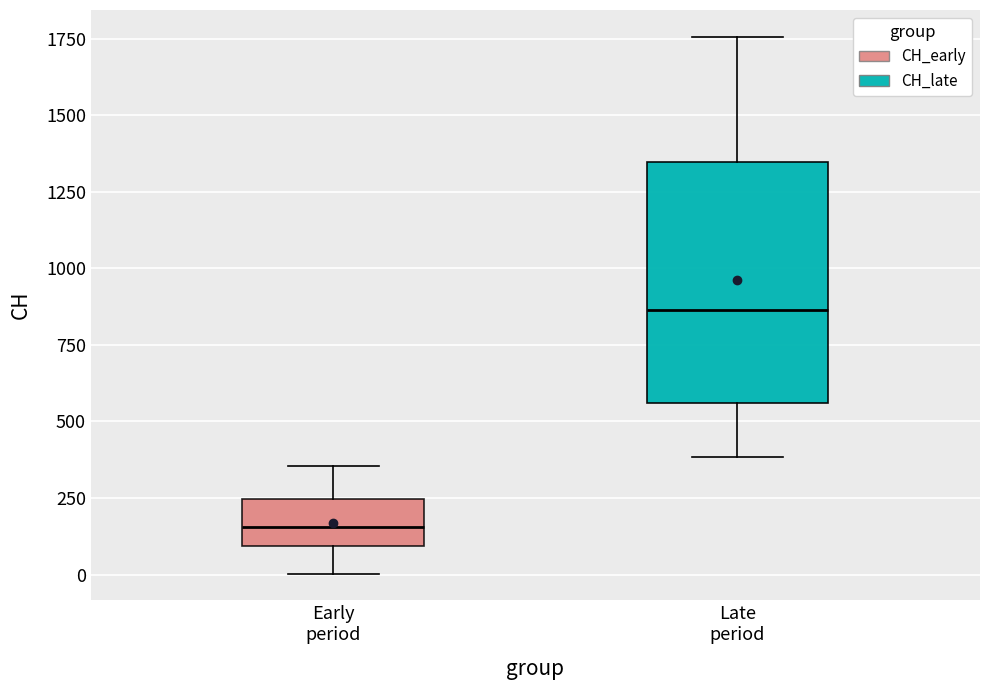

Reading left to right, read every box against the y-axis: the position of its median line, the range the box covers, and the ends of its whiskers. The values are not printed on the chart, so give them approximately, as read against the axis.

Early period: median 150, box 100 to 250, whiskers 0 to 350
Late period: median 850, box 550 to 1350, whiskers 400 to 1750